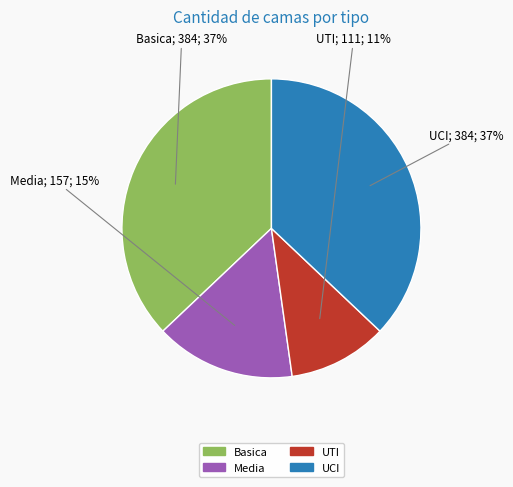

Does UCI represent more than half of the total?

No